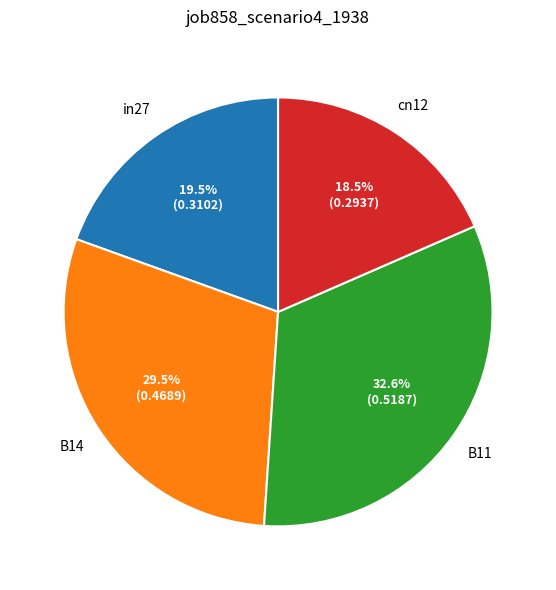

Does any single category account for the majority?

No